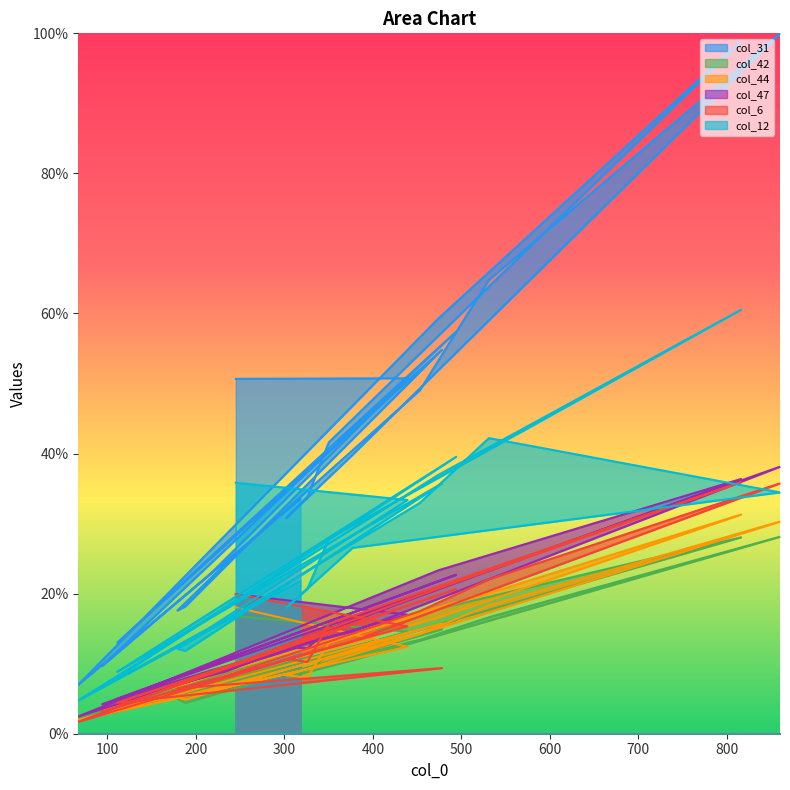

What is the label of the 12th point from the left?

531